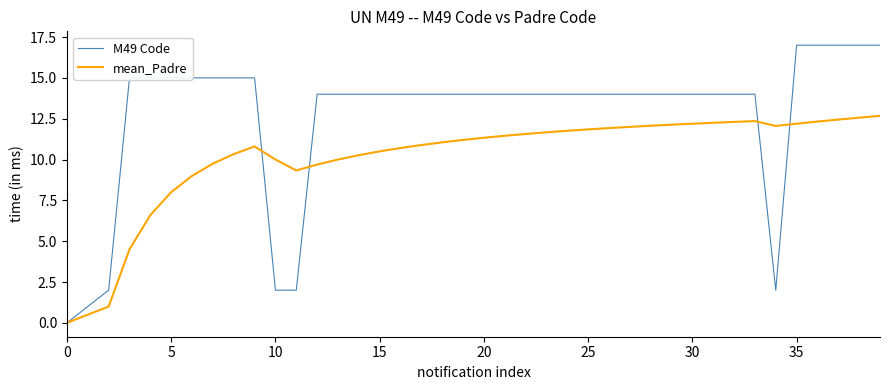

Rank the series by their average value, from lowest to highest.

mean_Padre, M49 Code